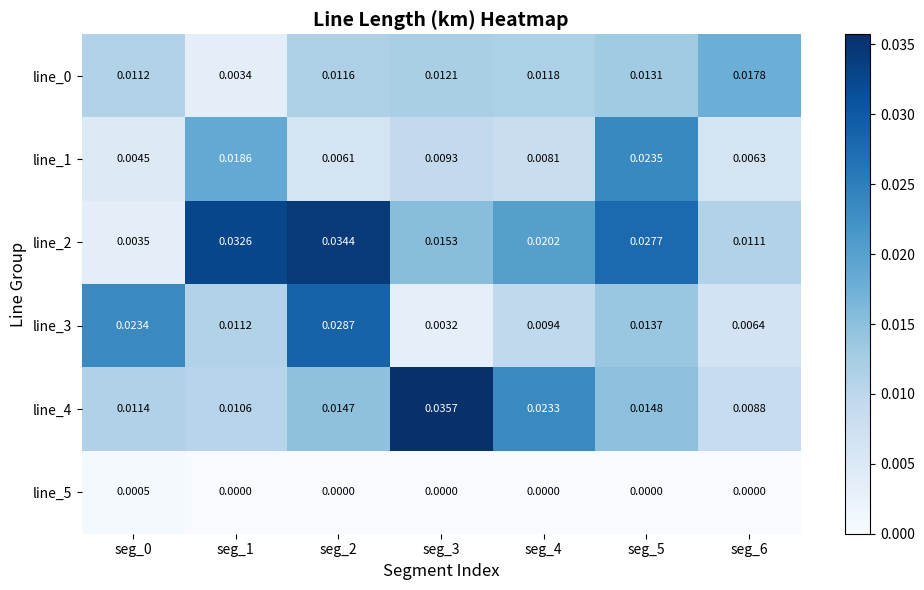

Is the value of line_4 at seg_3 greater than the value of line_1 at seg_3?

Yes